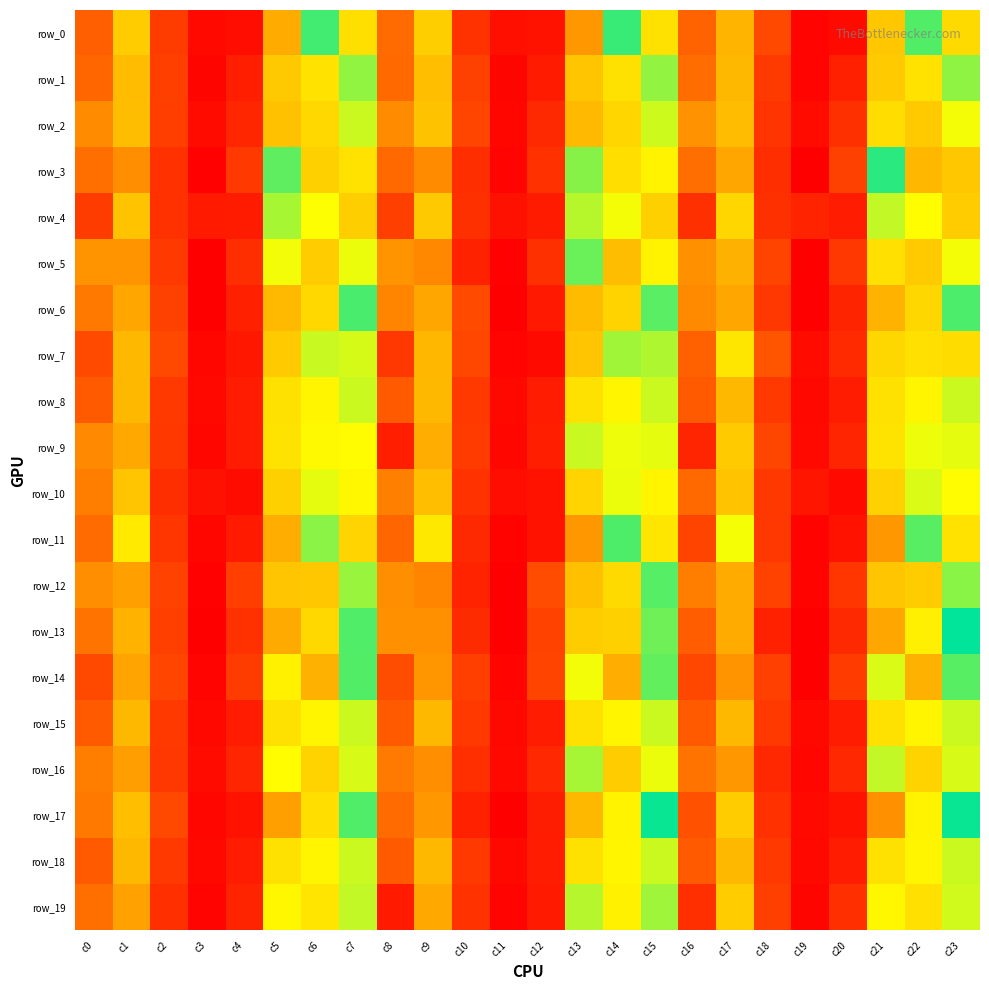

Read the row_18 value at c1.

0.2